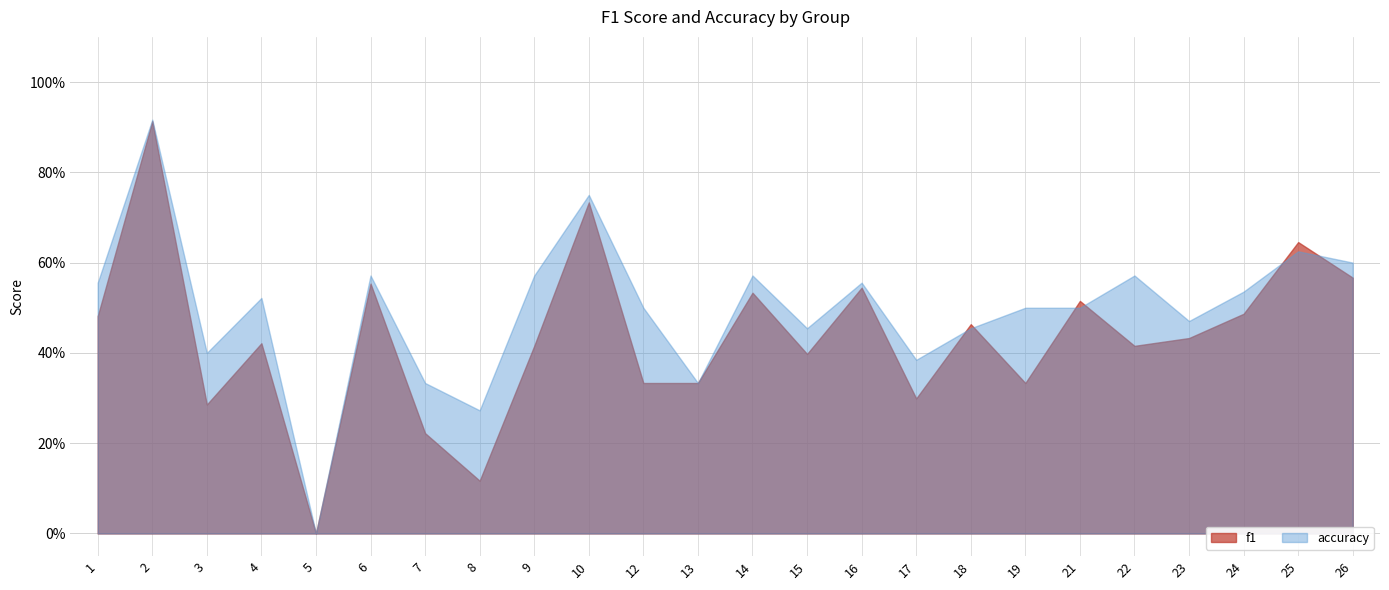

What is the difference between the second highest and minimum values in the accuracy series?

0.8